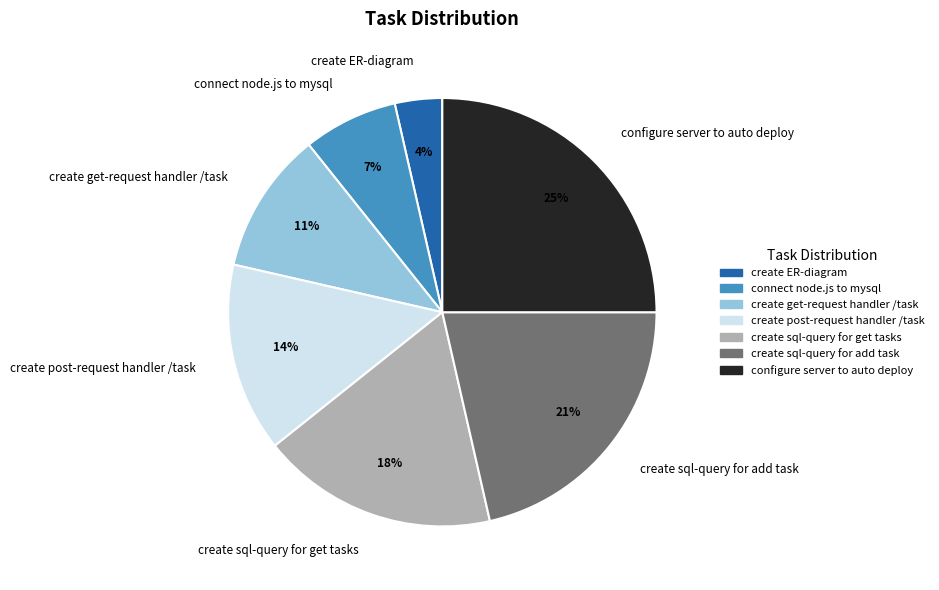

To the nearest percent, what percentage of the pie is create sql-query for get tasks?

18%